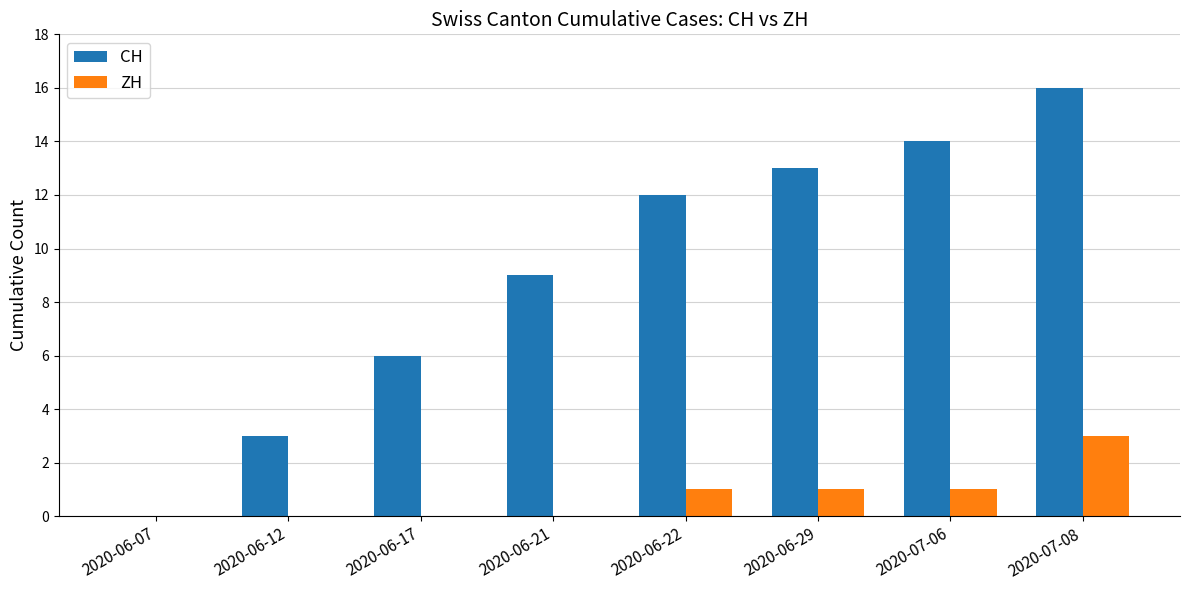

Reading right to left, transcribe all the data shown in this chart.

CH: 2020-07-08=16	2020-07-06=14	2020-06-29=13	2020-06-22=12	2020-06-21=9	2020-06-17=6	2020-06-12=3	2020-06-07=0
ZH: 2020-07-08=3	2020-07-06=1	2020-06-29=1	2020-06-22=1	2020-06-21=0	2020-06-17=0	2020-06-12=0	2020-06-07=0